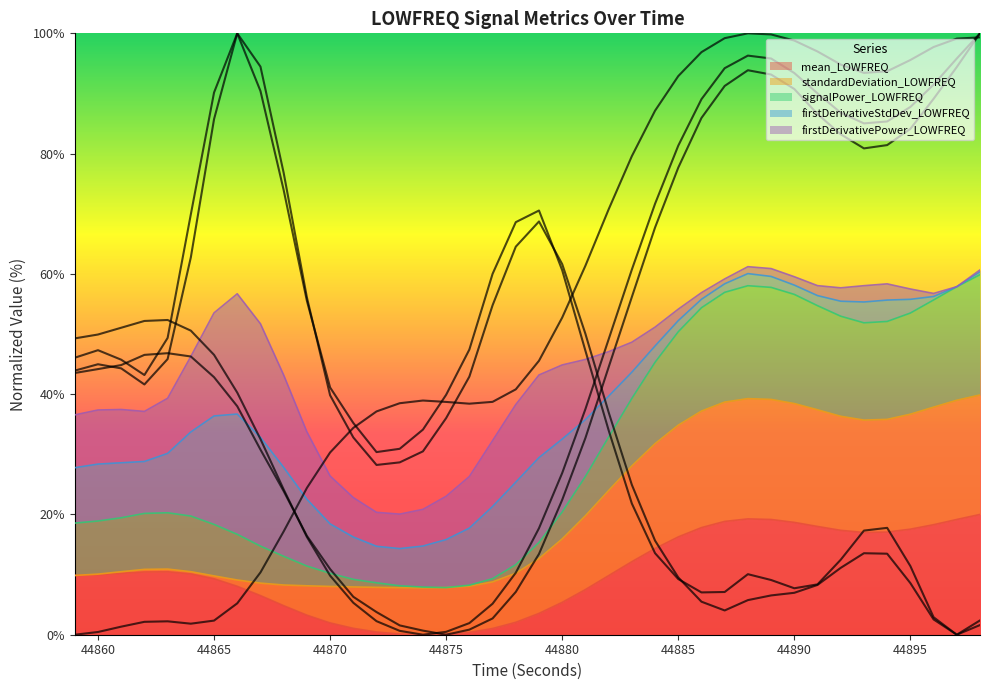

What is the maximum value for mean_LOWFREQ?

20.0